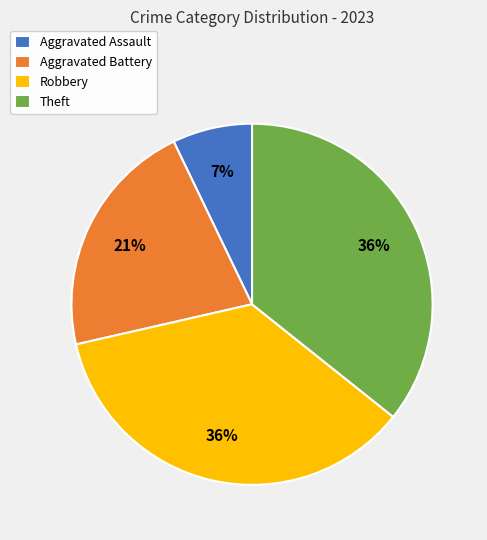

Is it true that Theft is 36% of the pie?

True